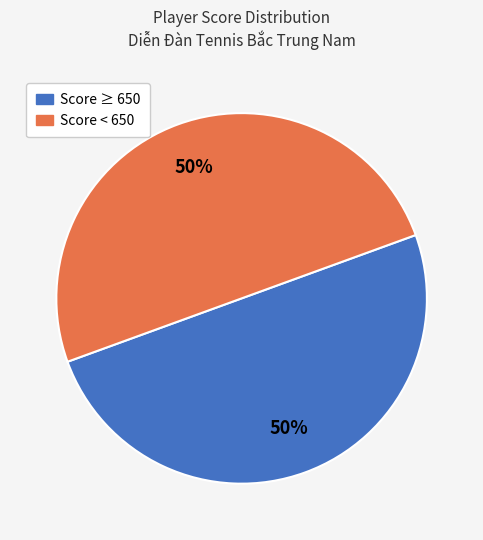

Approximately how many times larger is the value at Score ≥ 650 compared to Score < 650?

1.0